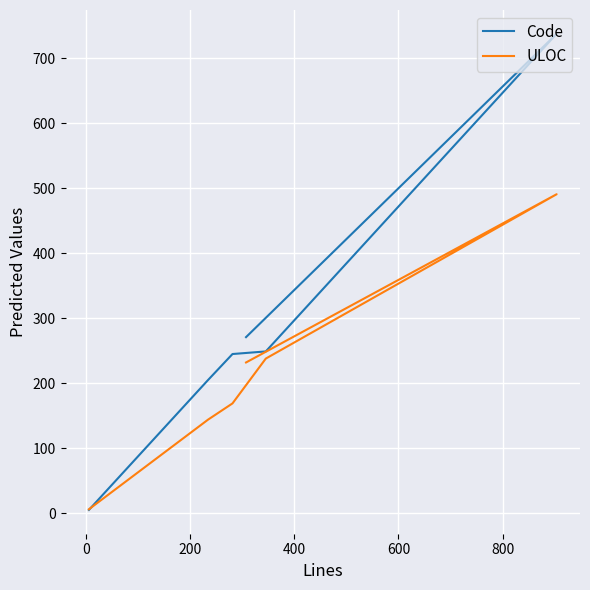

List the series in order of their overall mean, lowest first.

ULOC, Code